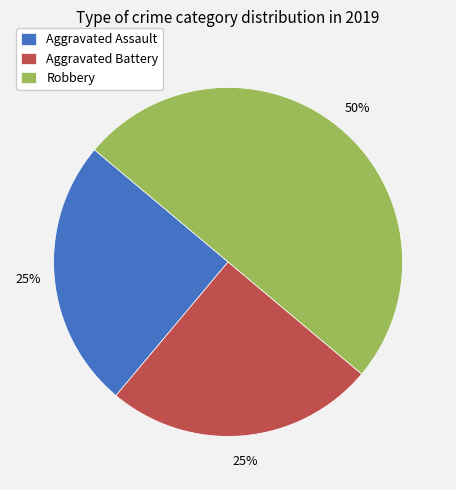

To the nearest percent, what portion does Aggravated Battery represent?

25%